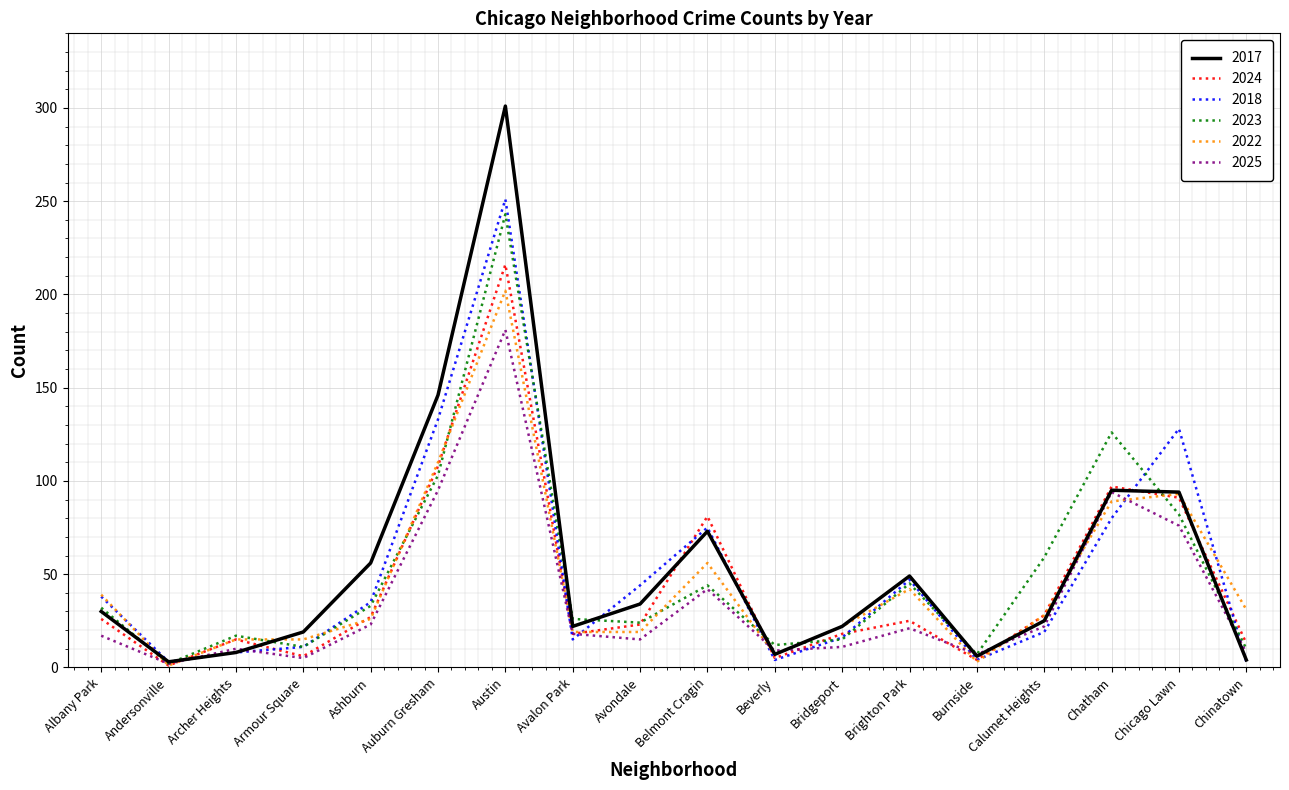

The 2024 series shows 26 at Albany Park. True or false?

True